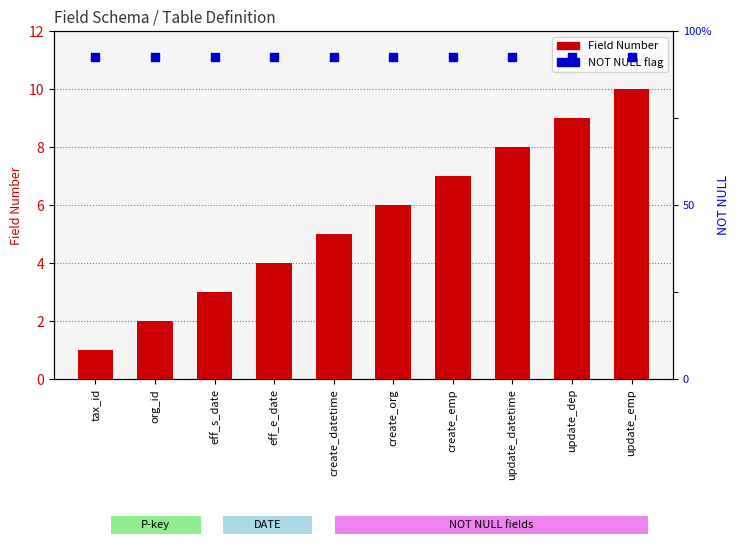

What are all the series names shown in the legend?

Field Number, NOT NULL flag